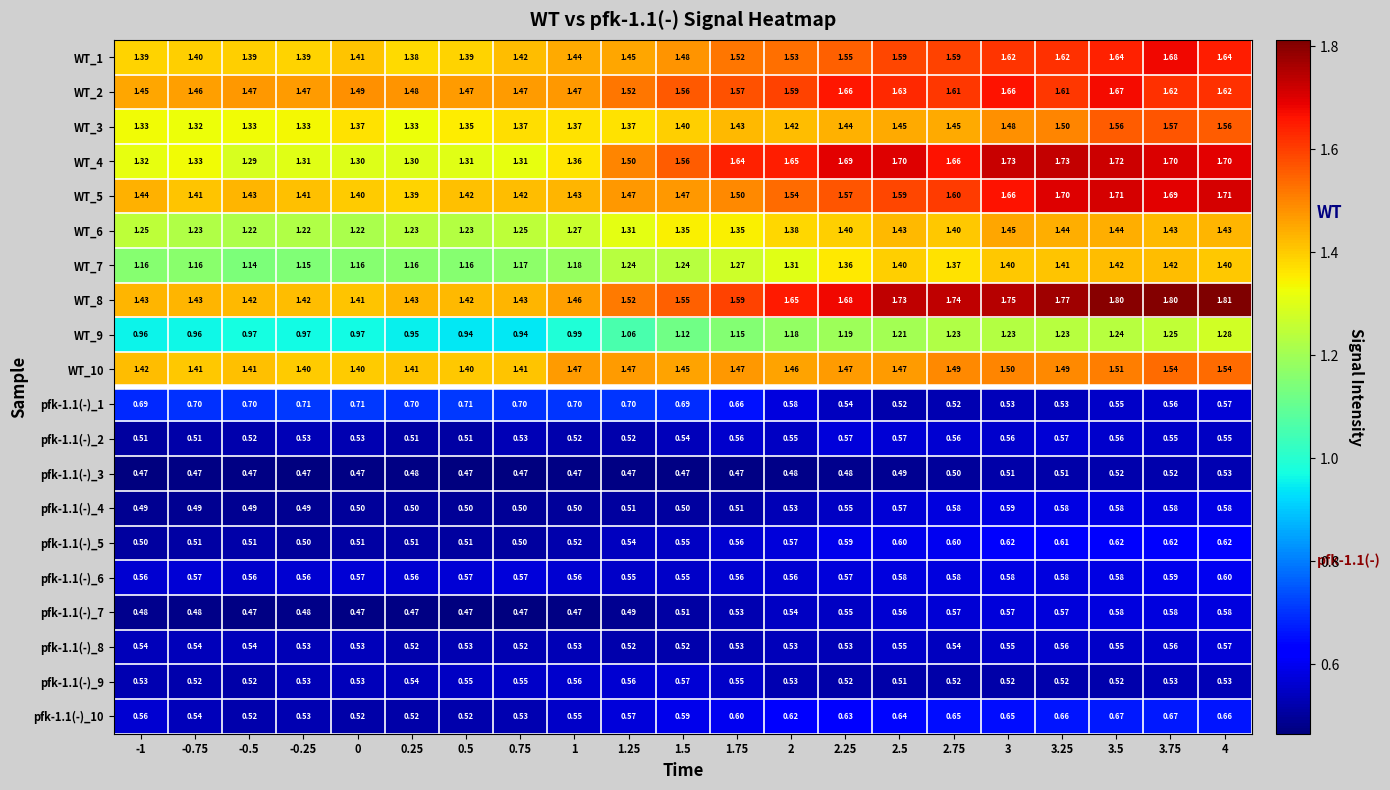

Is the value of WT_2 at 0 greater than the value of WT_5 at 3.75?

No